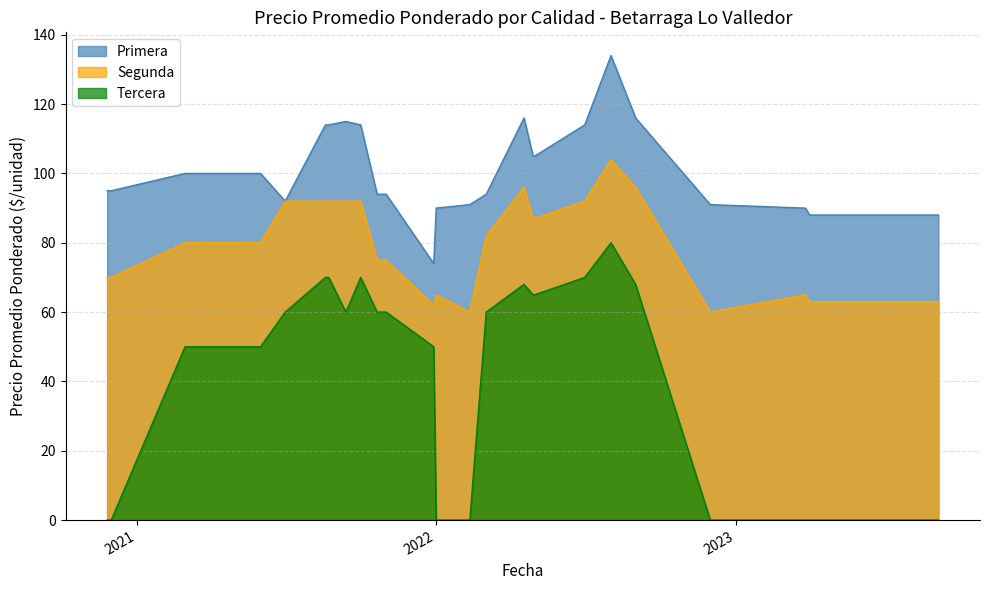

What is the greatest value displayed?

134